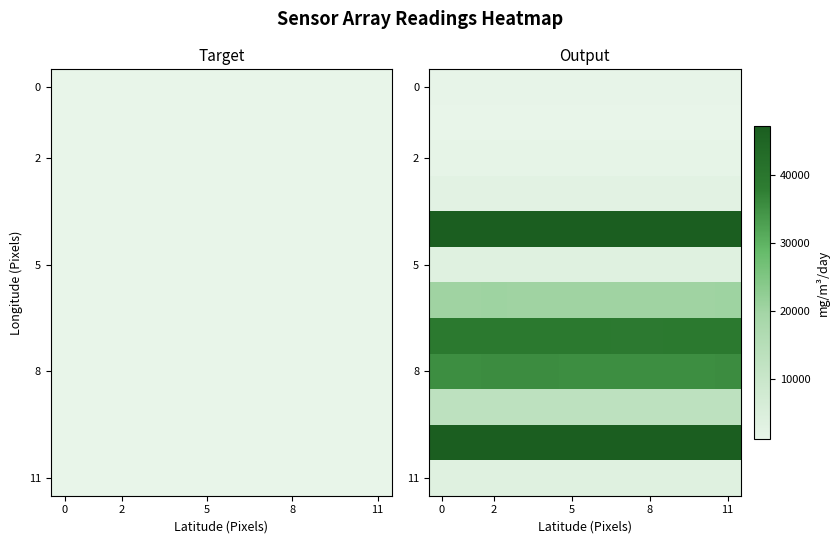

True or false: 11 has a value of 1378 at 11.

False